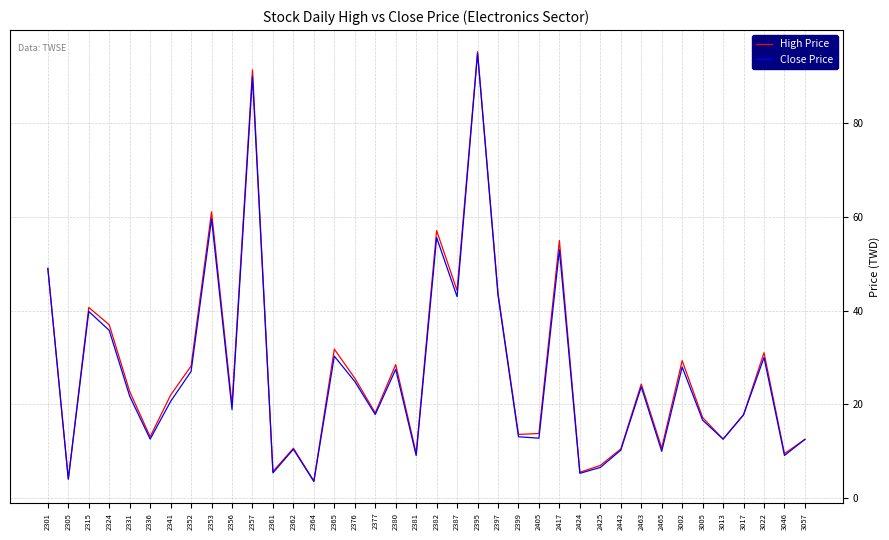

At which category is the sum across all series the highest?

2395